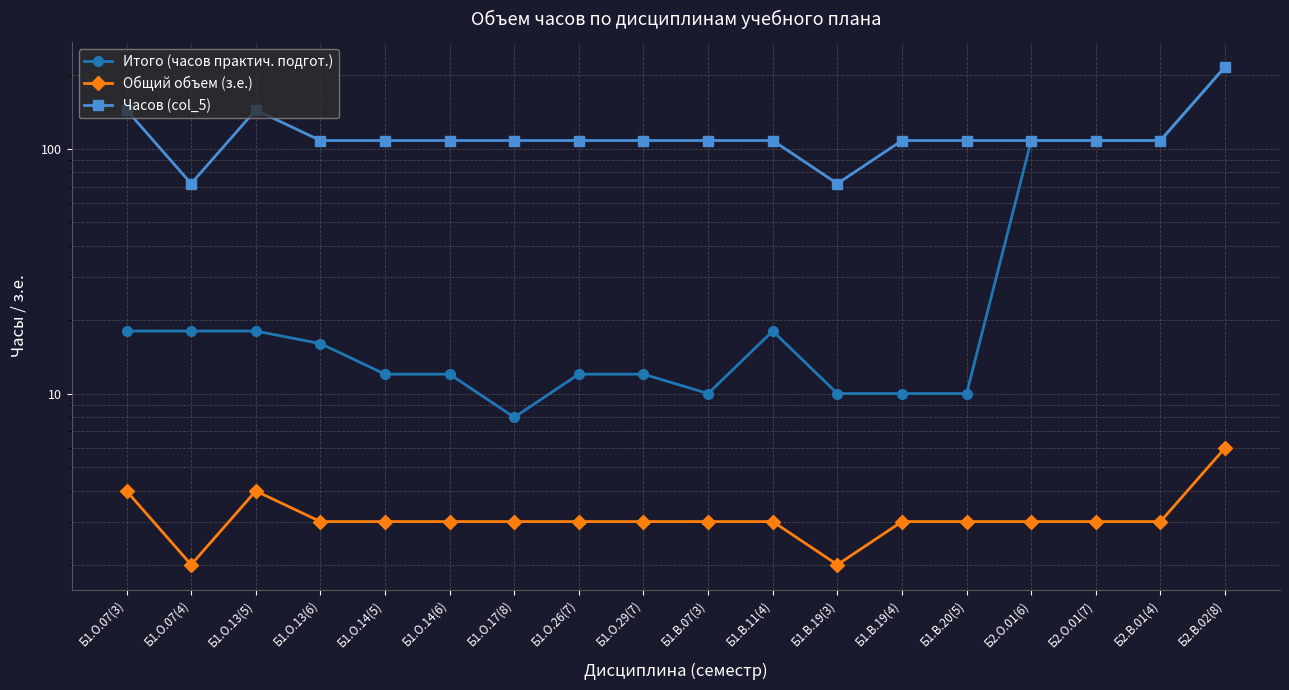

Which category has the lowest value across all series?

Б1.О.07(4)